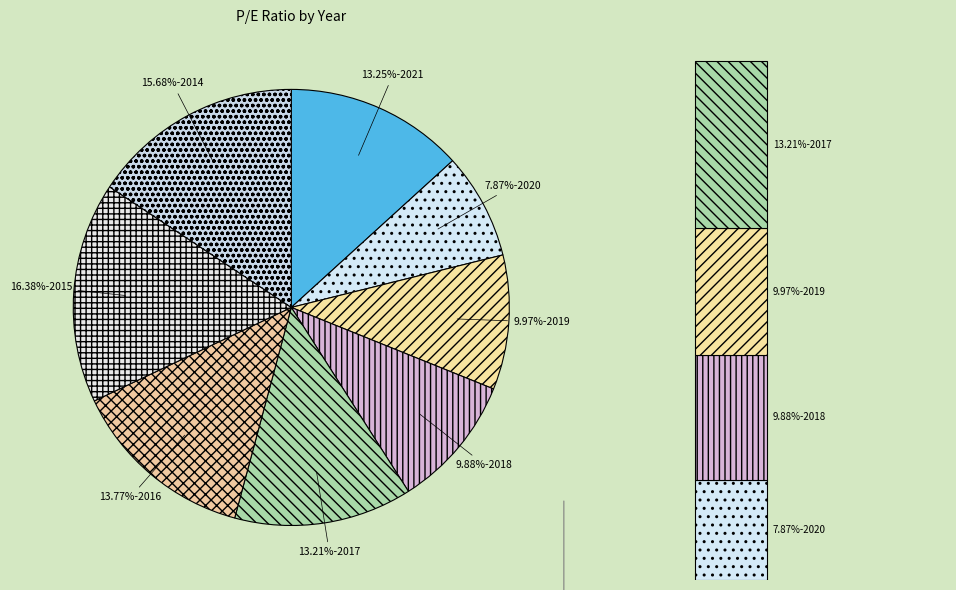

To the nearest percent, what percentage of the pie is 2020?

8%